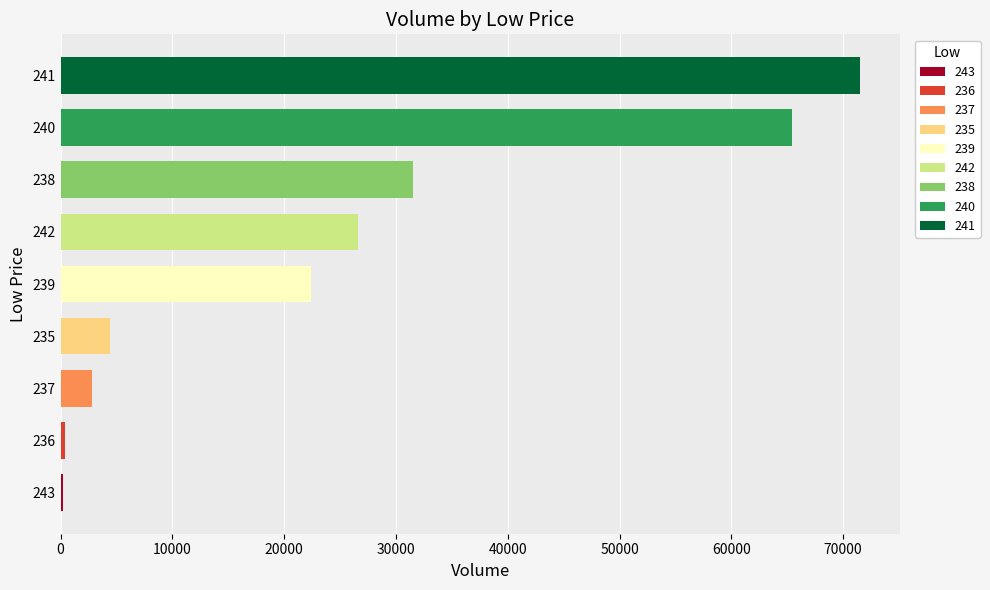

What is the greatest value displayed?

71511.7